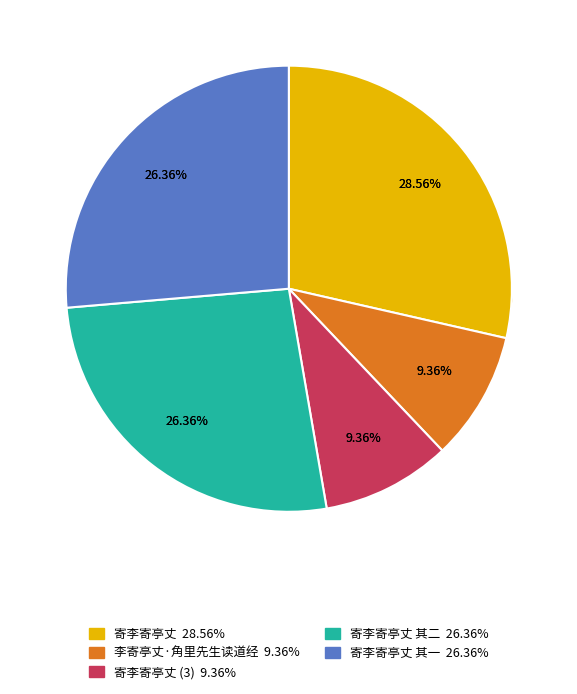

Is there any slice that represents more than half of the pie?

No